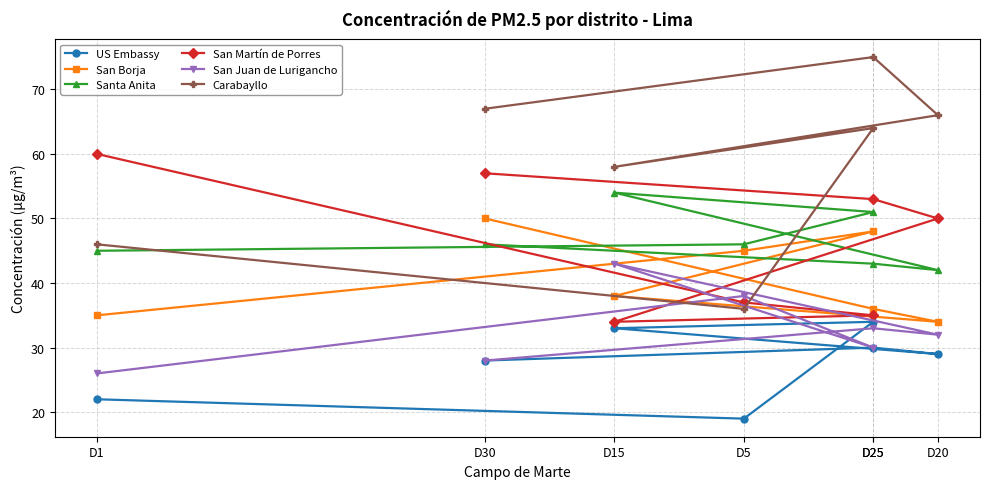

How many lines are shown in the chart?

6